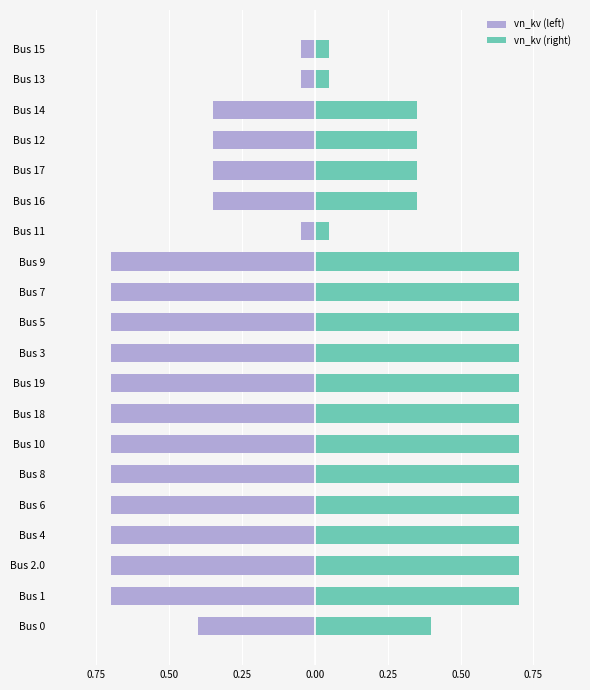

What is the average value of the vn_kv (right) series?

0.5